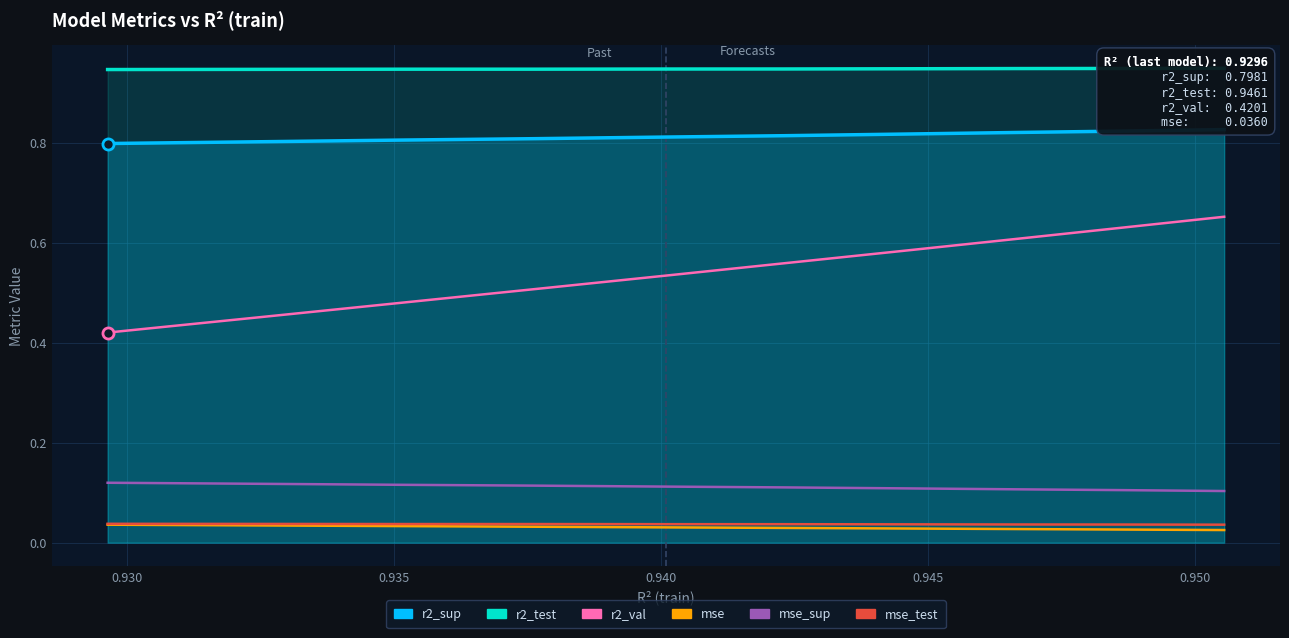

True or false: mse has more than 1 interior local peaks.

False